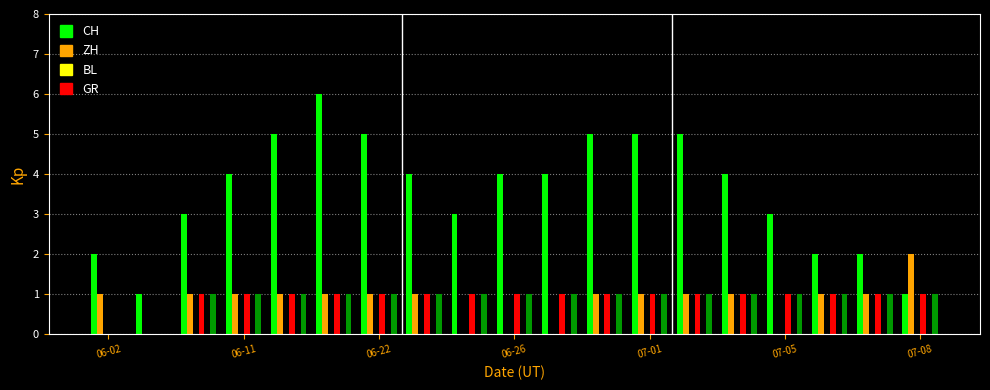

Which series has the largest range (max minus min)?

CH